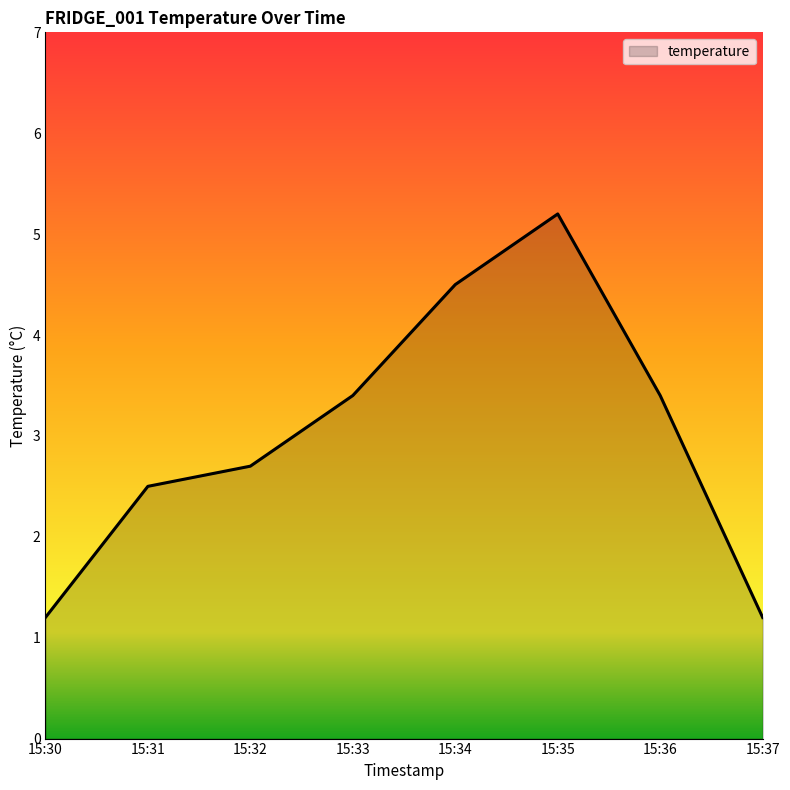

Where is the first local maximum?

15:35